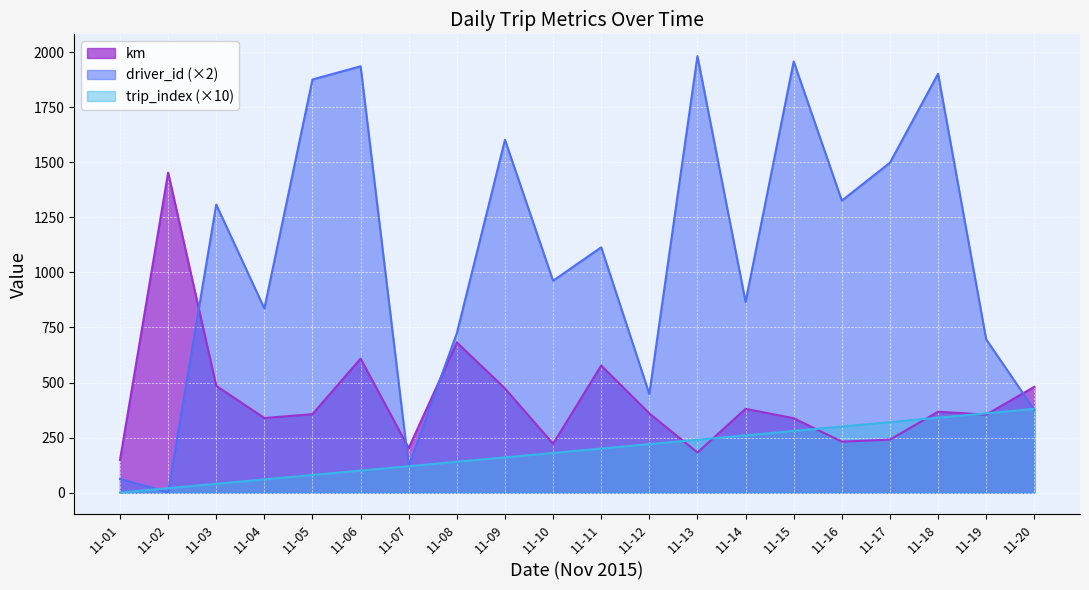

Which series ends up on top after the final intersection of km and driver_id?

km